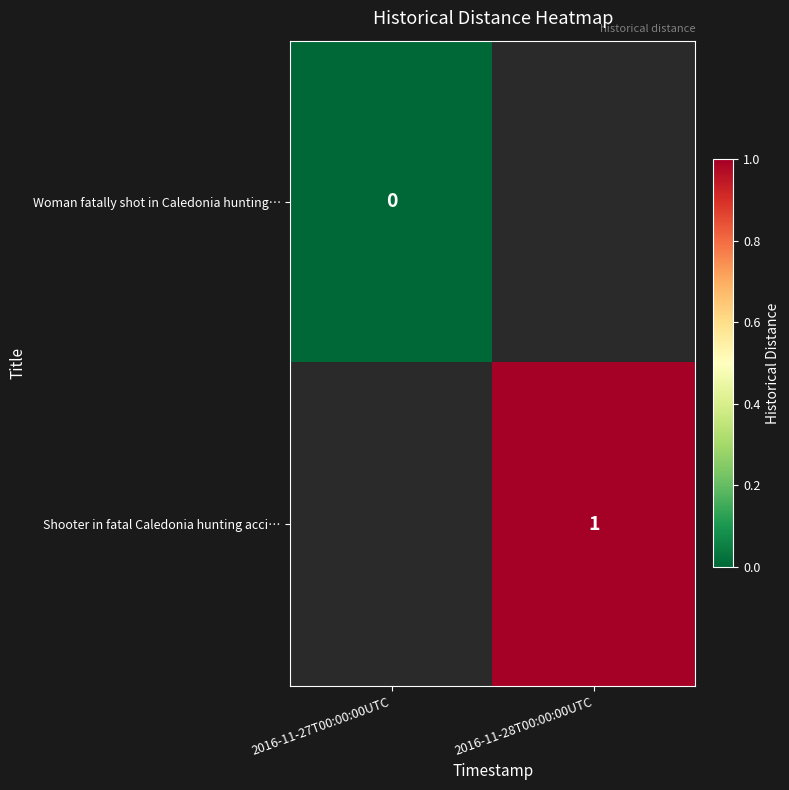

At 2016-11-27T00:00:00UTC, list the series in order from largest to smallest.

Woman fatally shot in Caledonia hunting…, Shooter in fatal Caledonia hunting acci…